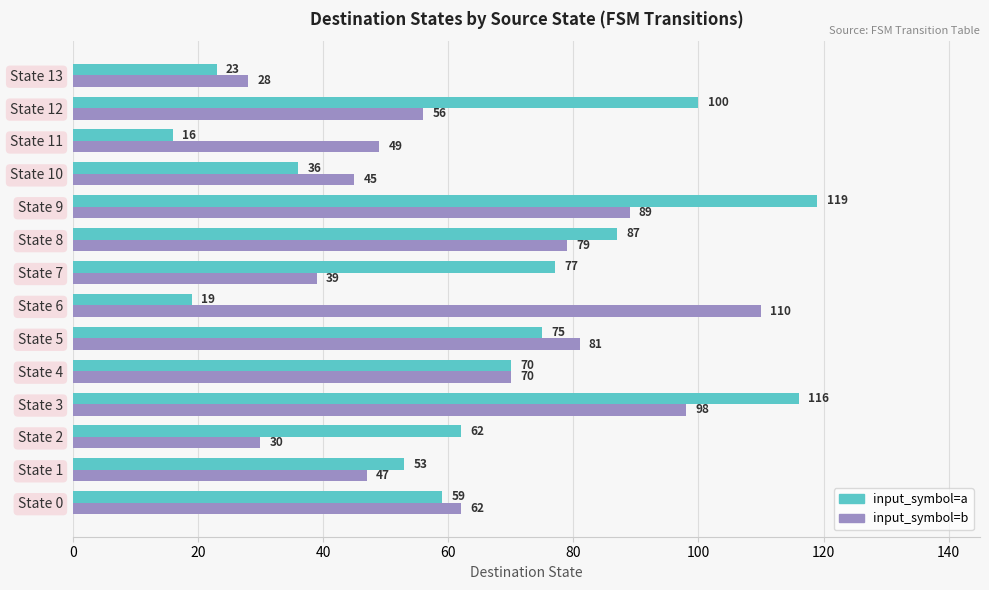

Which series has the widest spread of values?

input_symbol=a